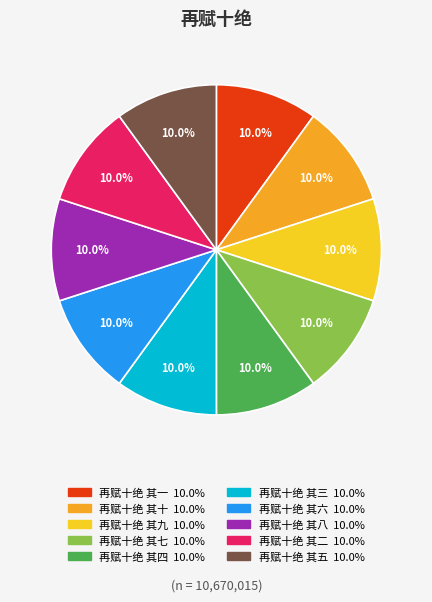

Is it true that 再赋十绝 其五 is 1% of the pie?

False